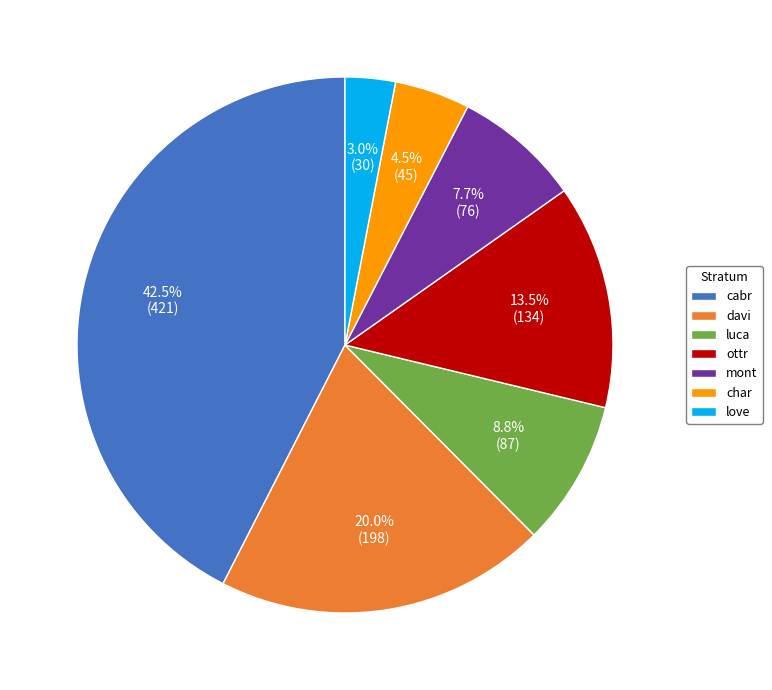

Count the number of slices in the pie.

7